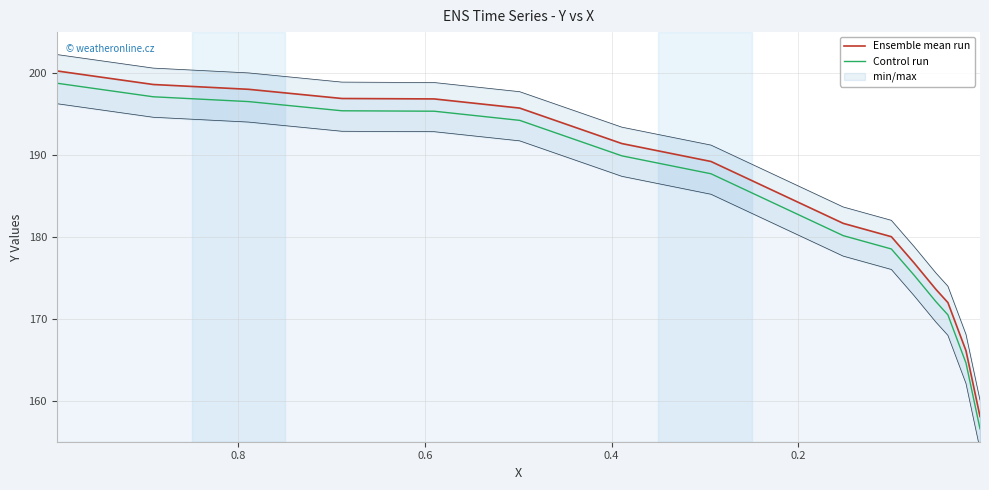

Which series has the largest range (max minus min)?

Ensemble mean run